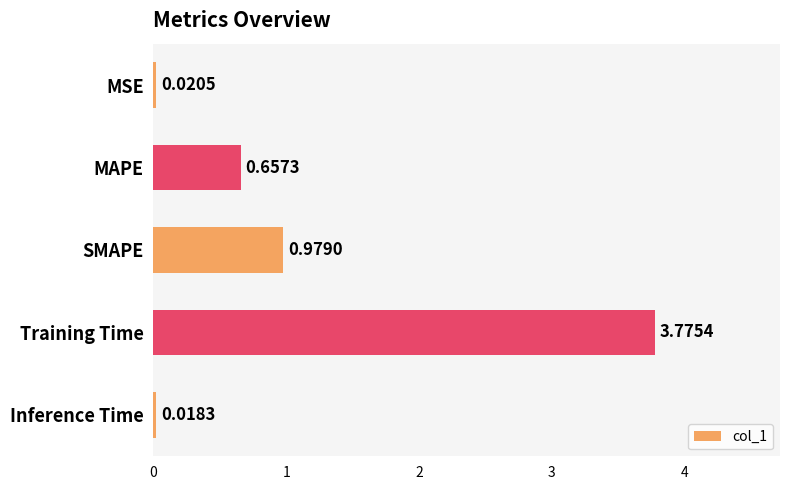

What is the change in value from MSE to MAPE?

+0.6